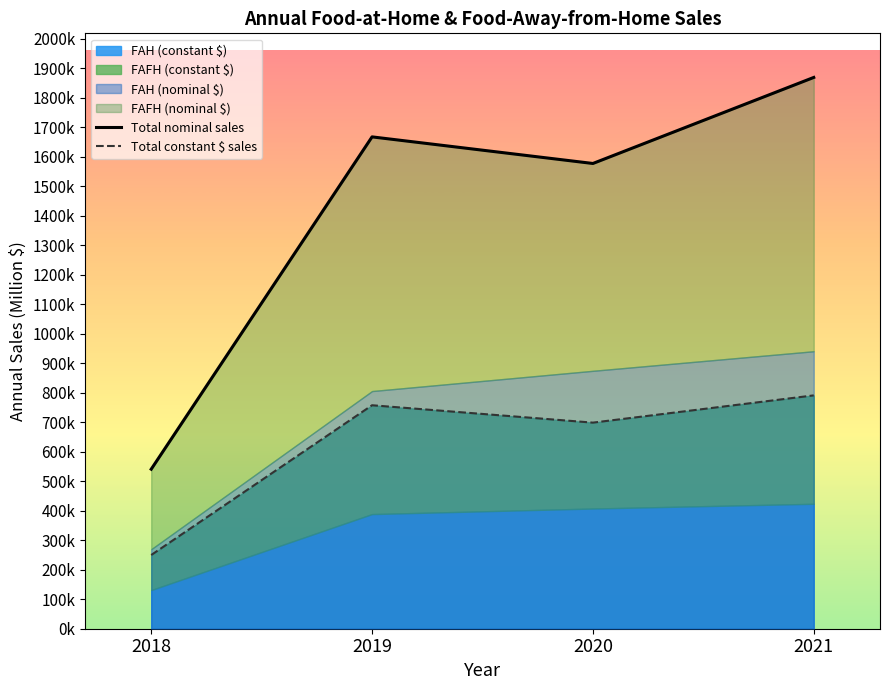

What is the total value across all series at 2021?

2660538.7